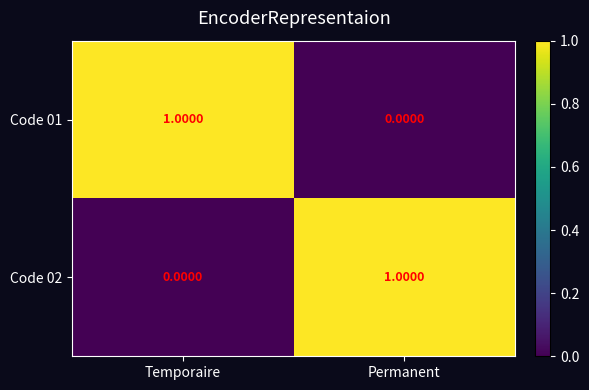

Where is Code 02 nearest to the value 0?

Temporaire